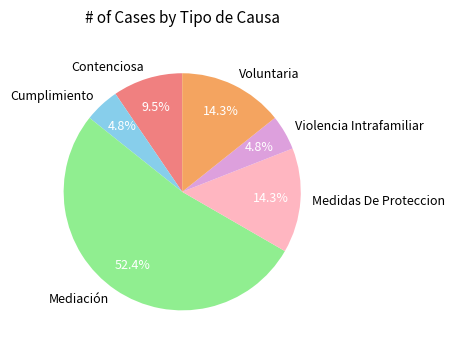

Is Mediación the majority of the pie?

Yes